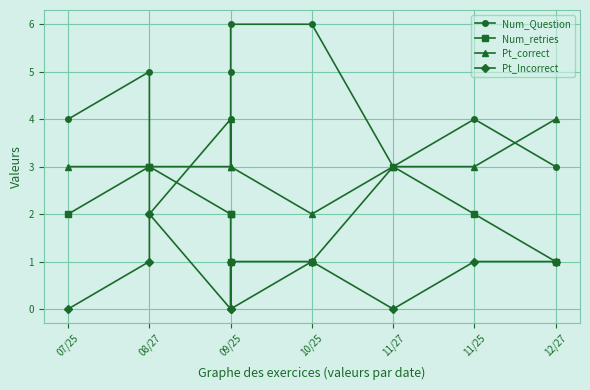

At 09/25, list the series in order from smallest to largest.

Pt_Incorrect, Num_retries, Pt_correct, Num_Question